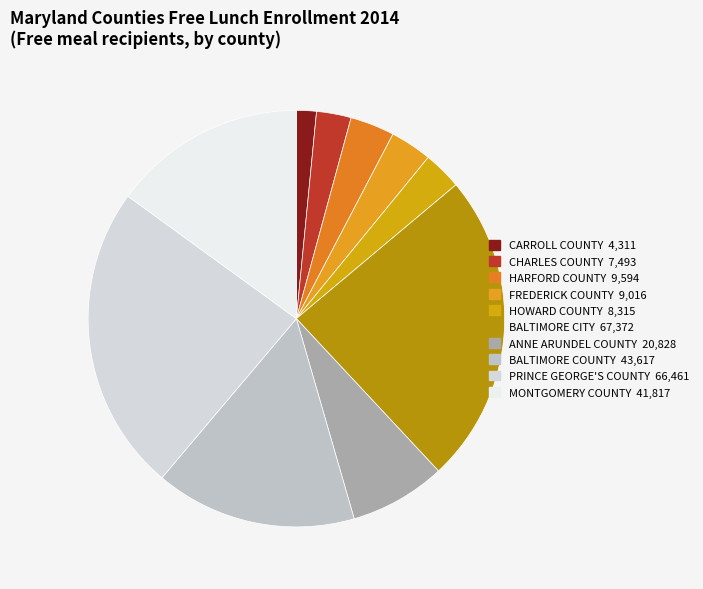

Is it true that ANNE ARUNDEL COUNTY is 7% of the pie?

True